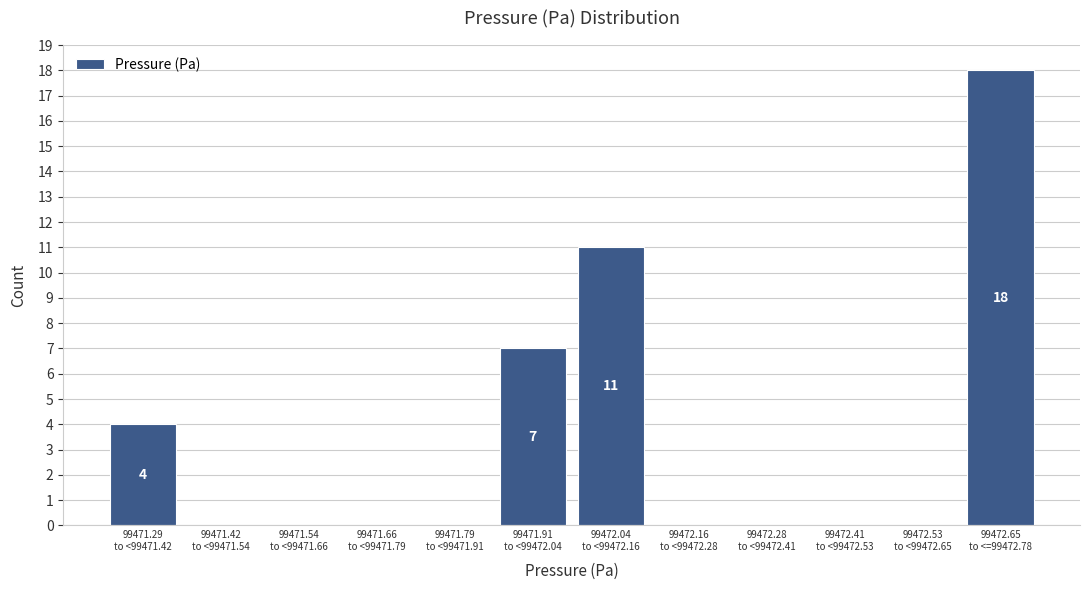

What is the sum of all values?

40